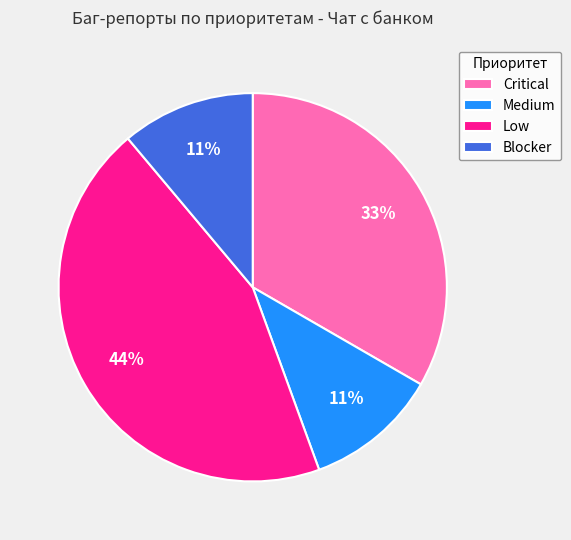

Is the sum of Low and Medium greater than half?

Yes